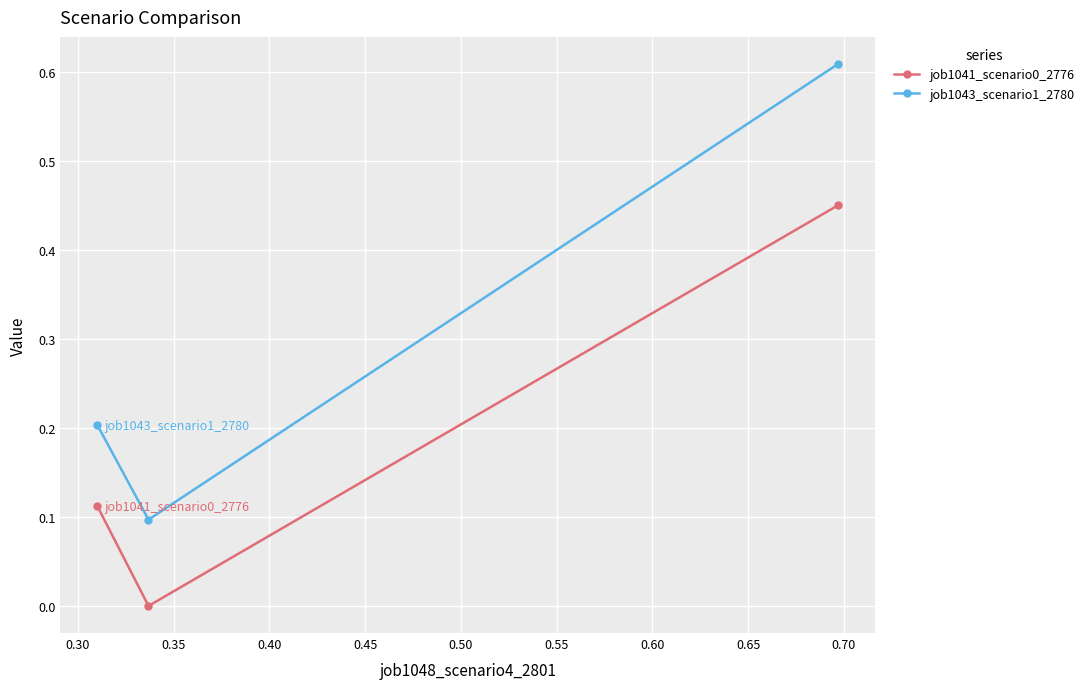

List the series in order of their peak value, lowest first.

job1041_scenario0_2776, job1043_scenario1_2780